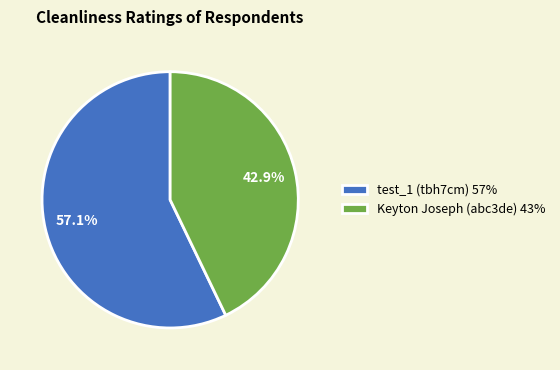

Combined, do Keyton Joseph (abc3de) and test_1 (tbh7cm) account for over 50%?

Yes